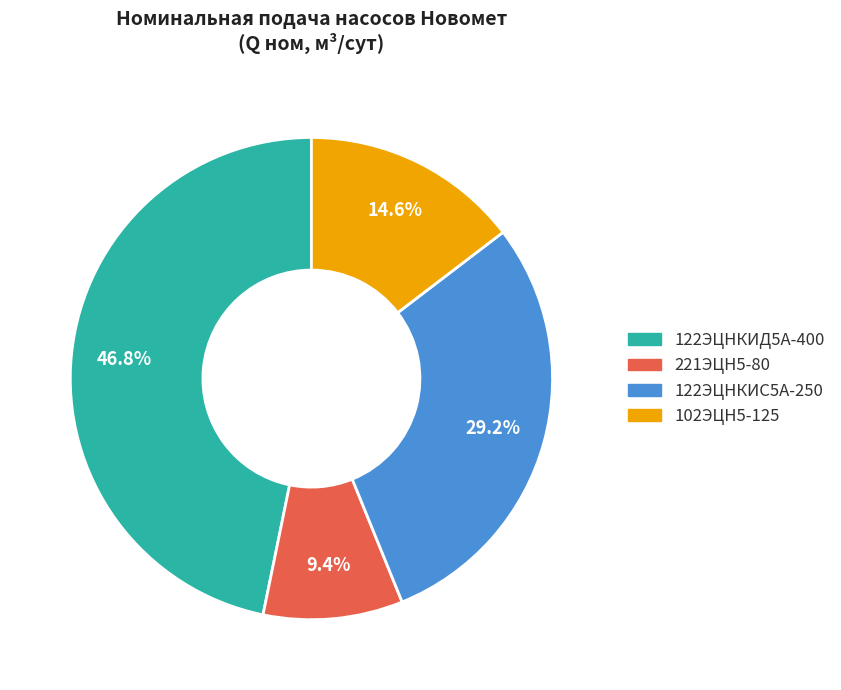

Is 102ЭЦН5-125 the majority of the pie?

No